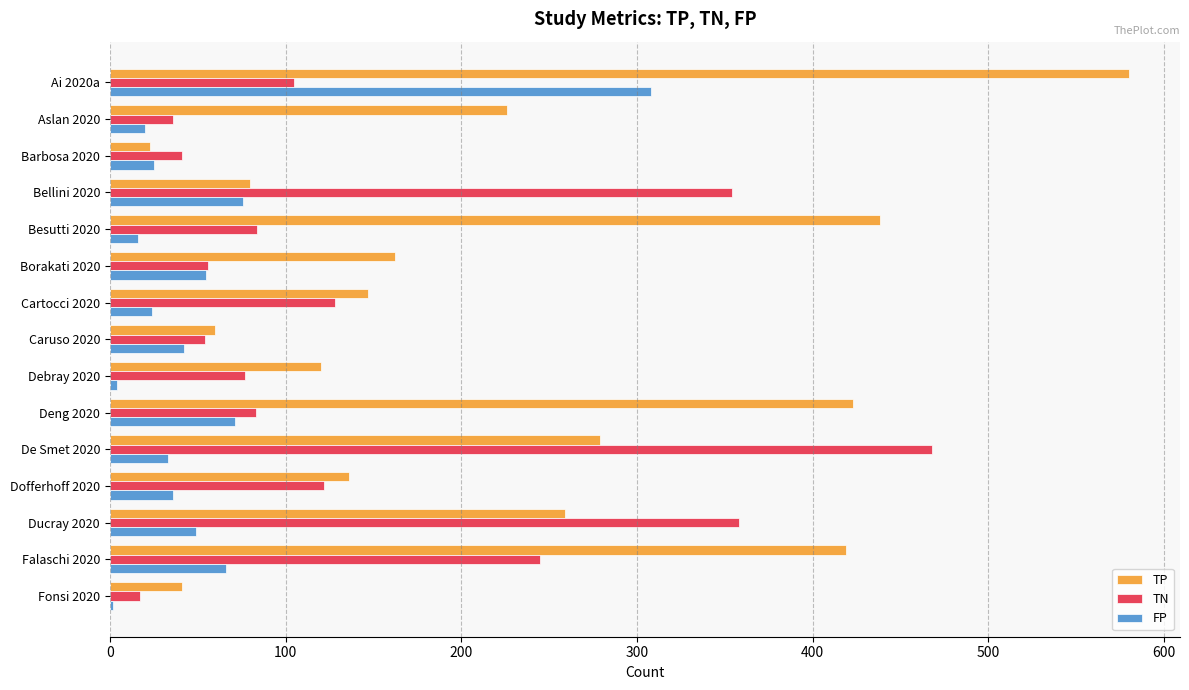

Which category has the lowest value in the TP series?

Barbosa 2020